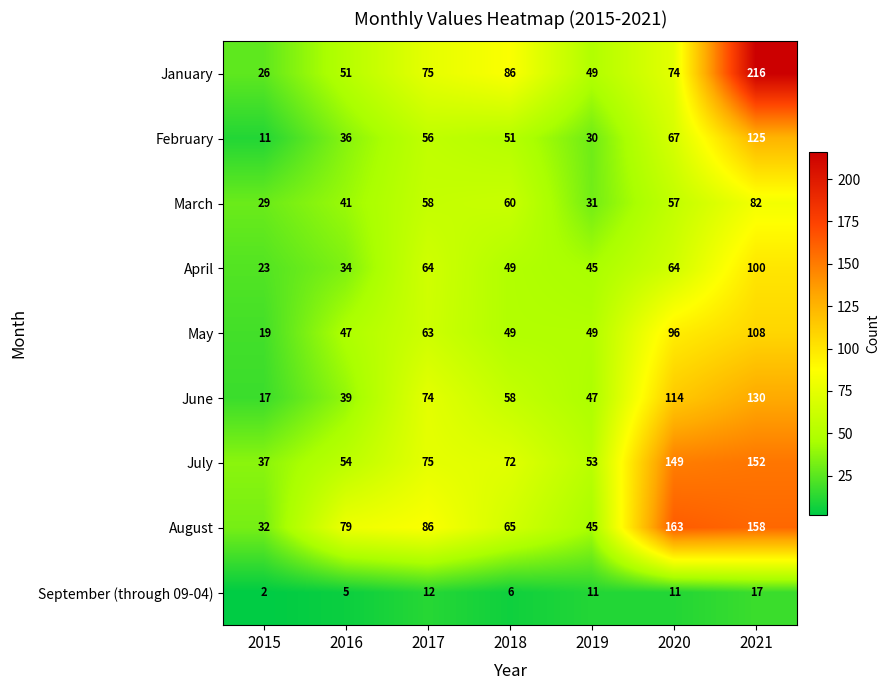

At which label is January closest to 121?

2018